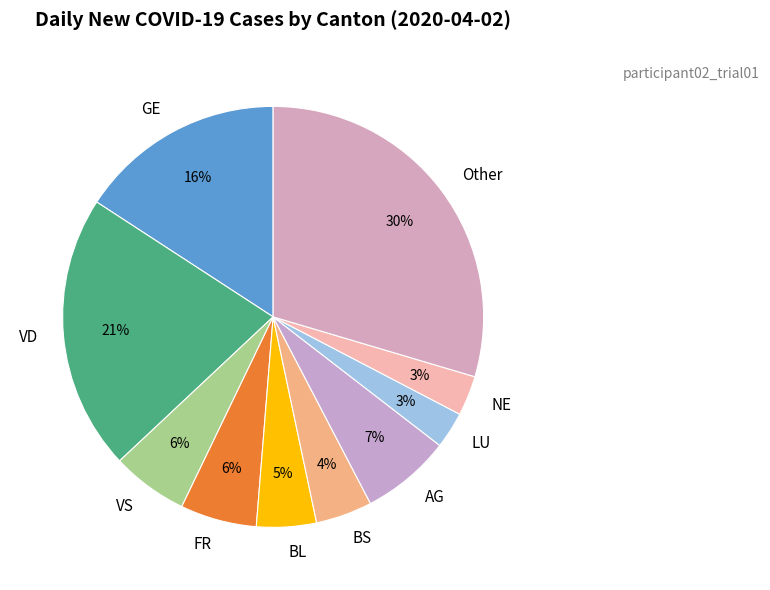

The GE slice represents 1% of the pie. True or false?

False